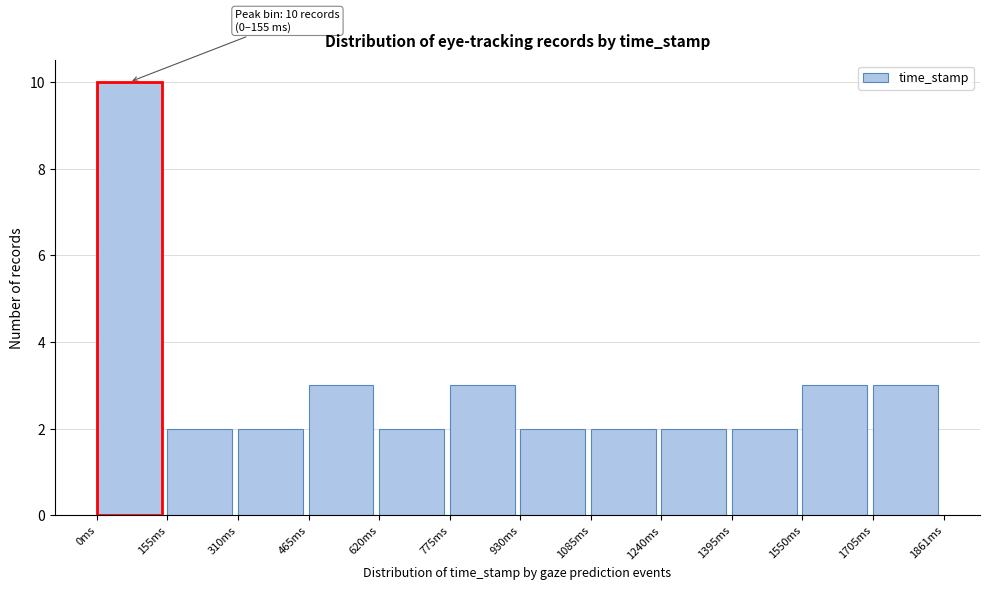

Over which range of the x-axis is the bar tallest?

0 to 160